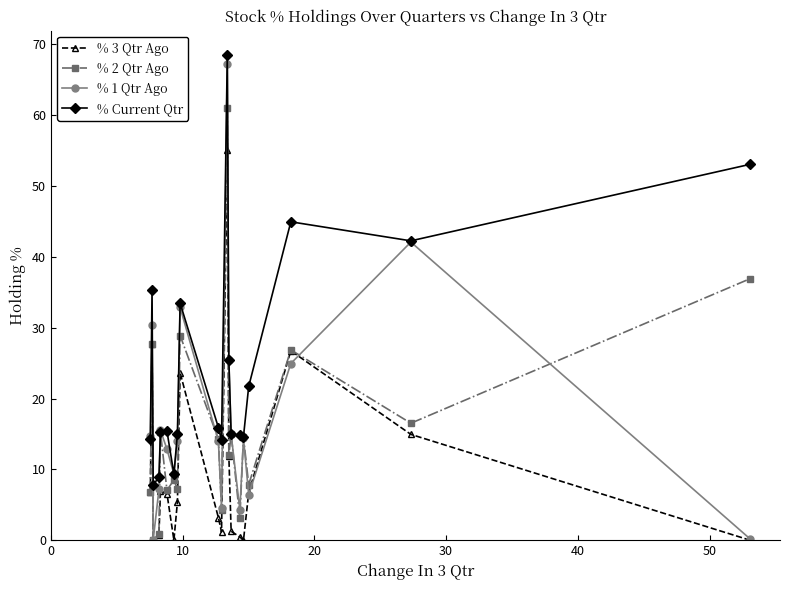

Which series has the widest spread of values?

% 1 Qtr Ago